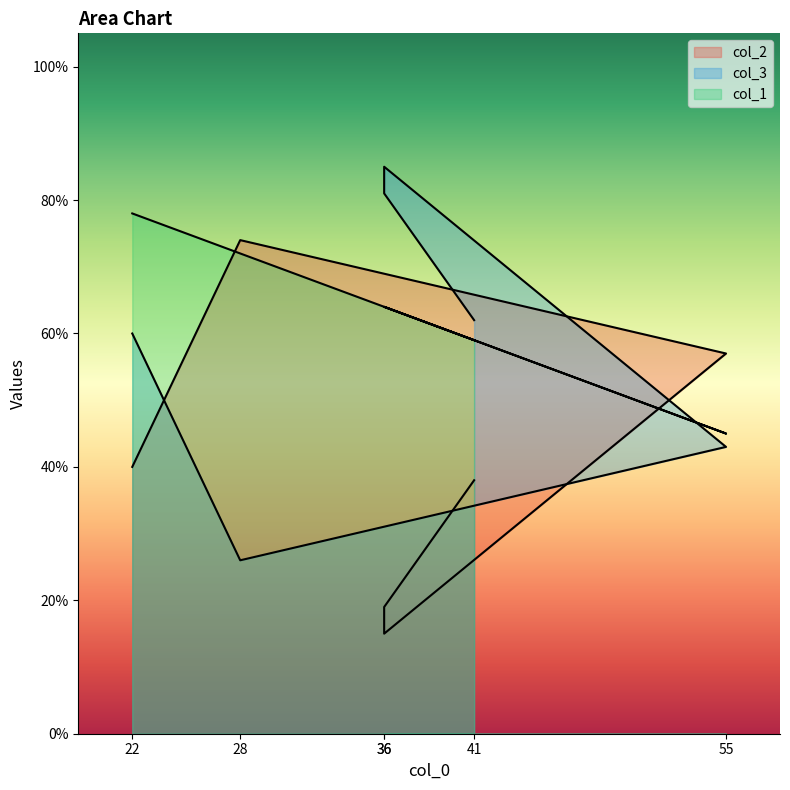

Rank the series by their maximum value, from lowest to highest.

col_2, col_1, col_3